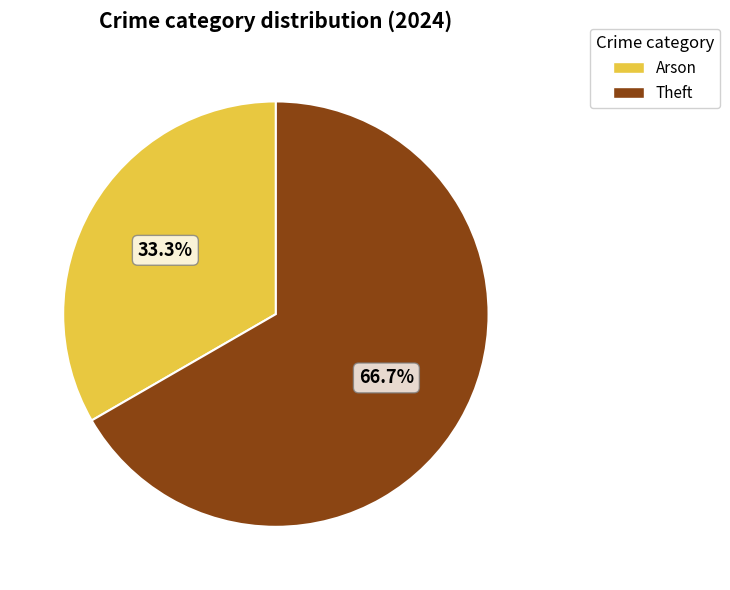

Between Theft and Arson, which is larger?

Theft